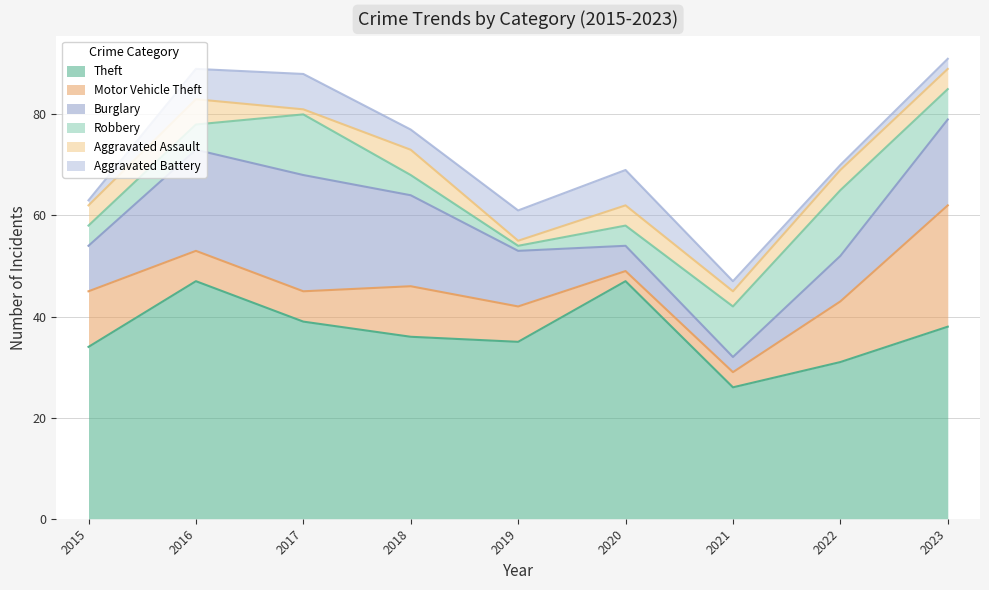

True or false: Theft and Aggravated Assault intersect in this chart.

False